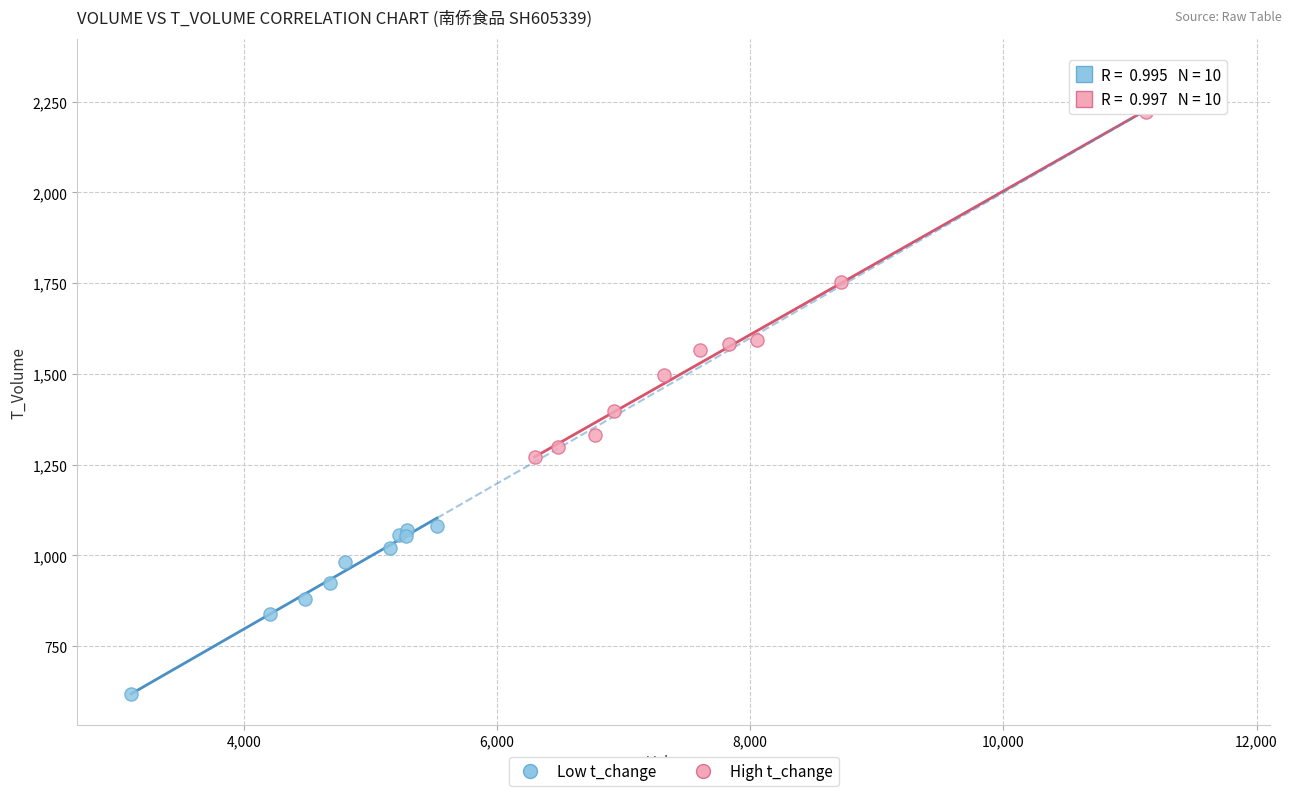

Which series reaches the minimum Y coordinate?

Low t_change